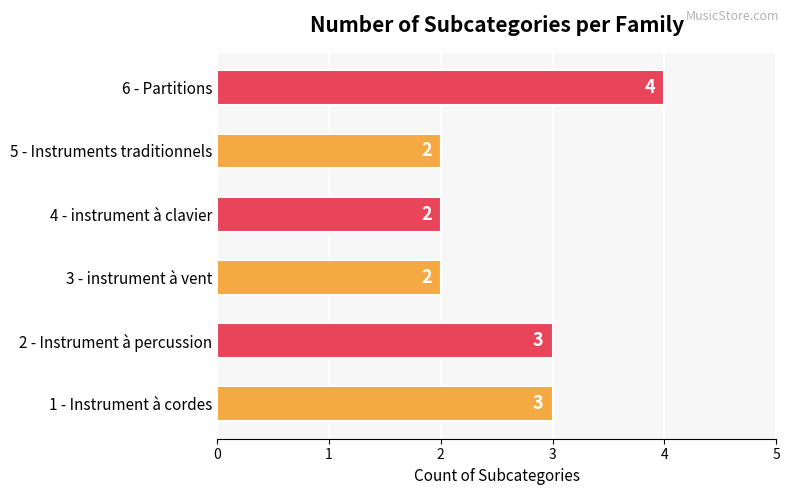

Read the value at 1 - Instrument à cordes.

3